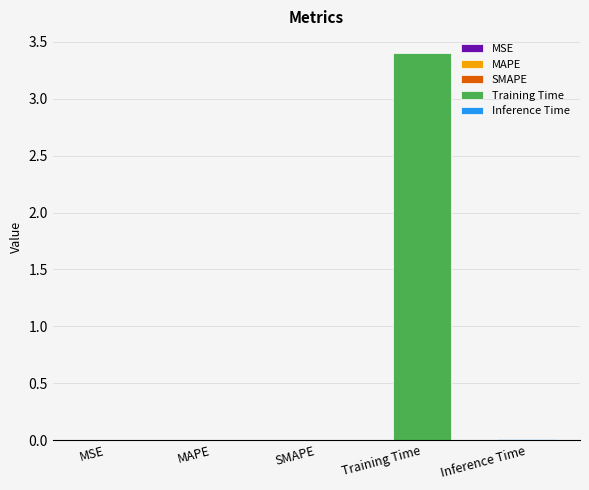

What is the sum of the values at MSE and Training Time?

3.4